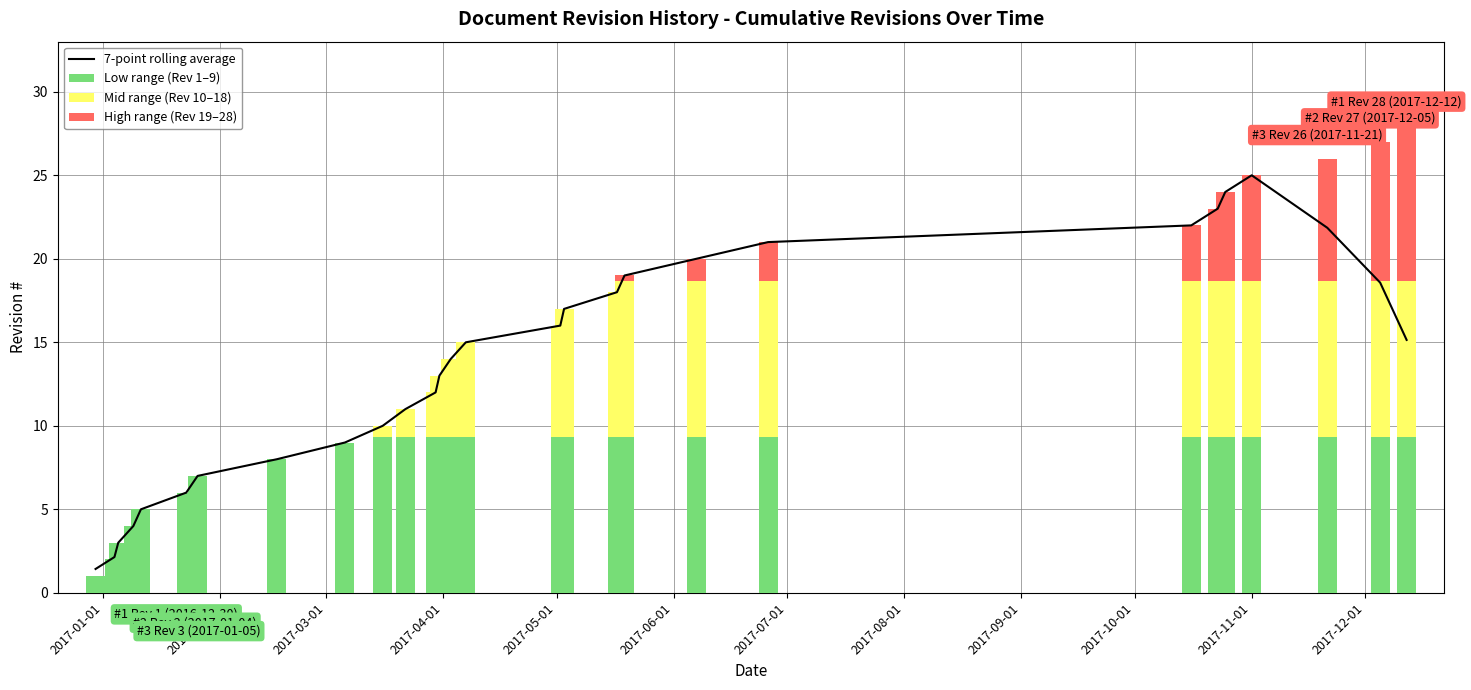

True or false: 7-point rolling average has a value of 0.8 at 2017-01-01.

False